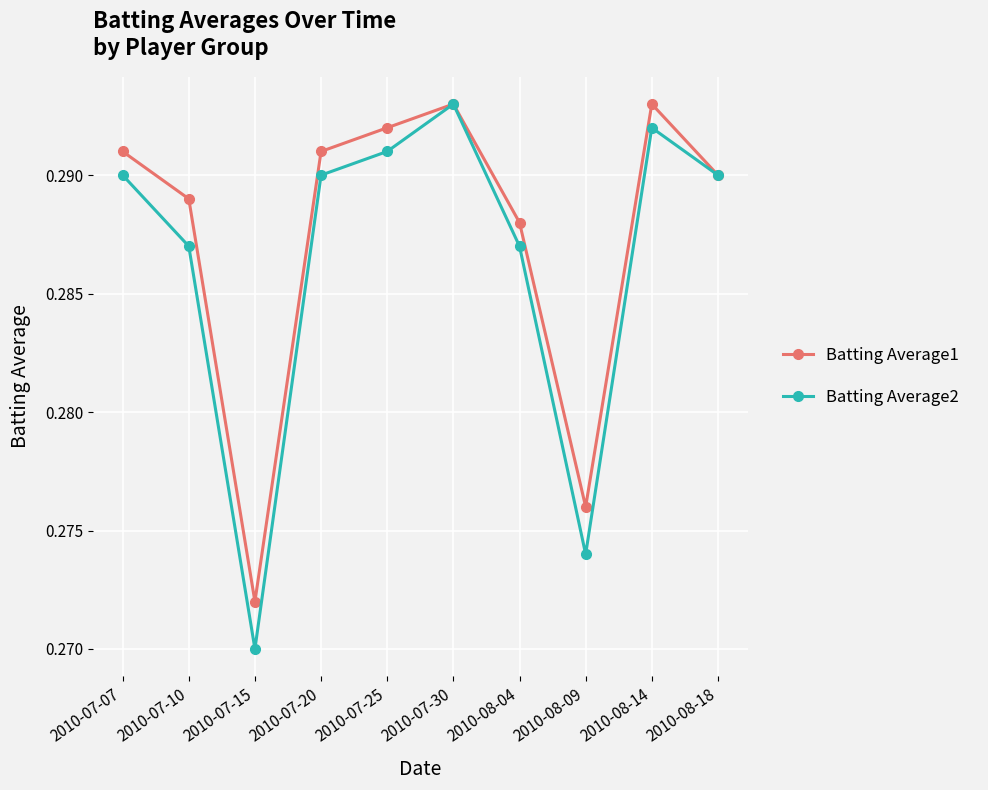

What position from the right is 2010-07-15?

8